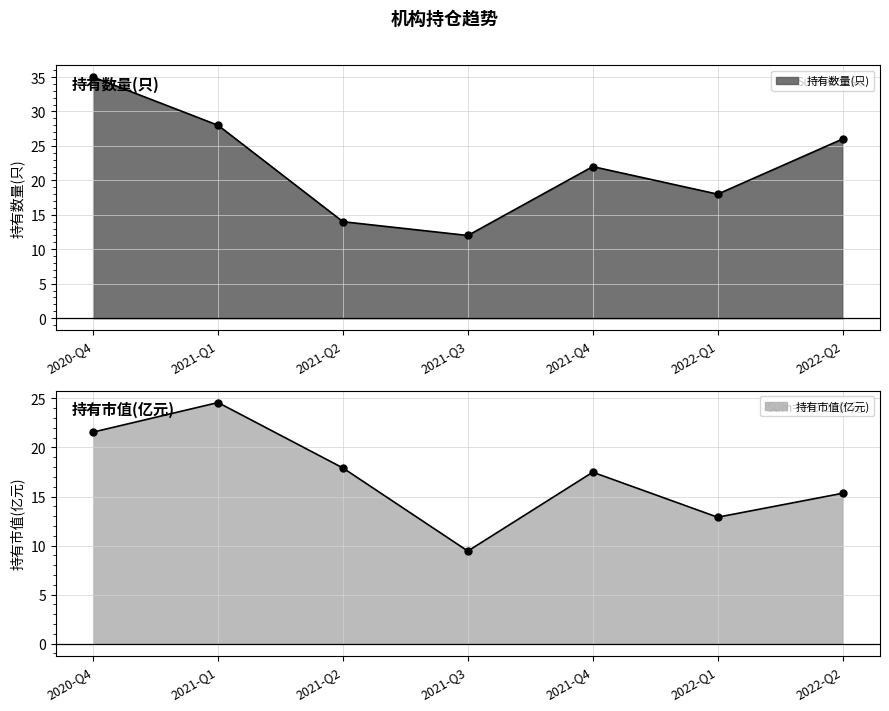

Between 2022-Q1 and 2022-Q2, which is larger?

2022-Q2